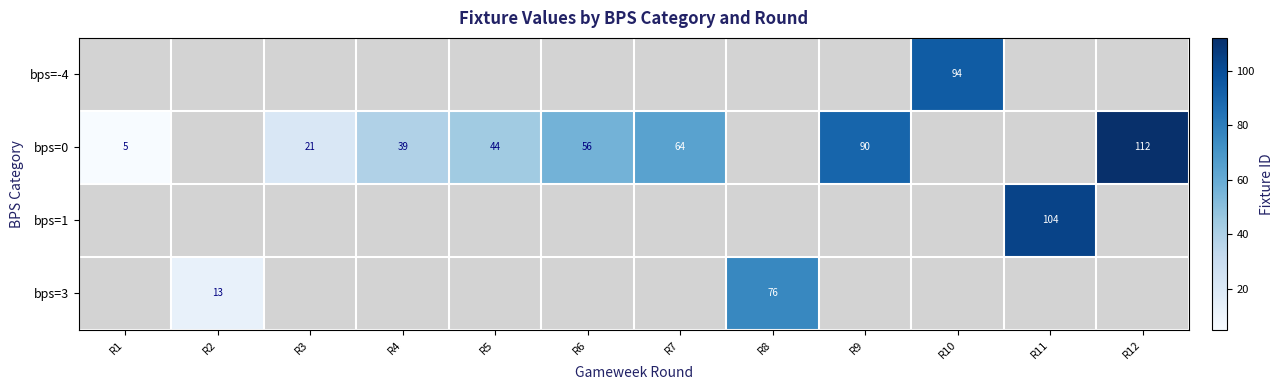

True or false: bps=3 has a value of 9 at R2.

False